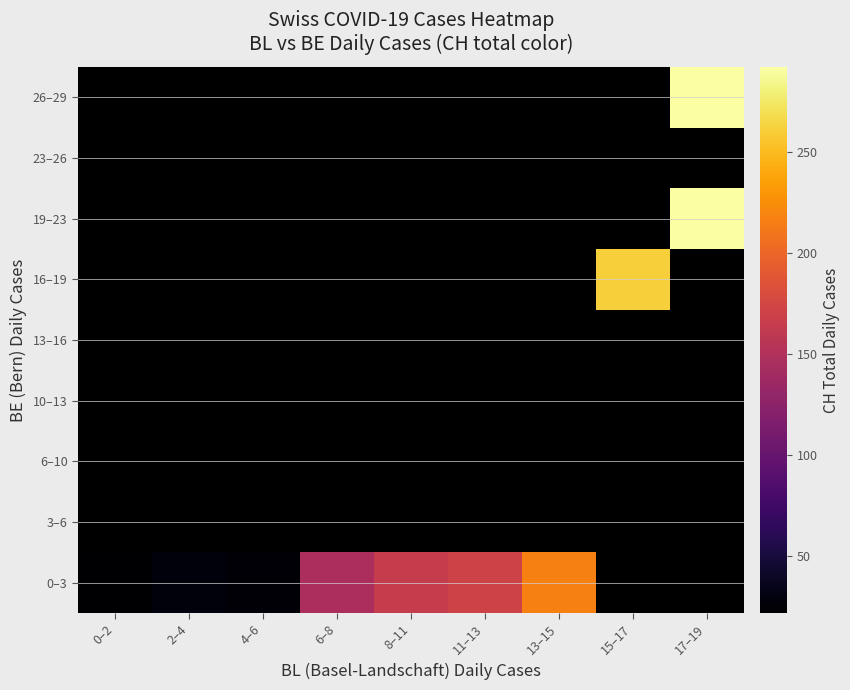

At which category does the chart reach its peak across all series?

17–19